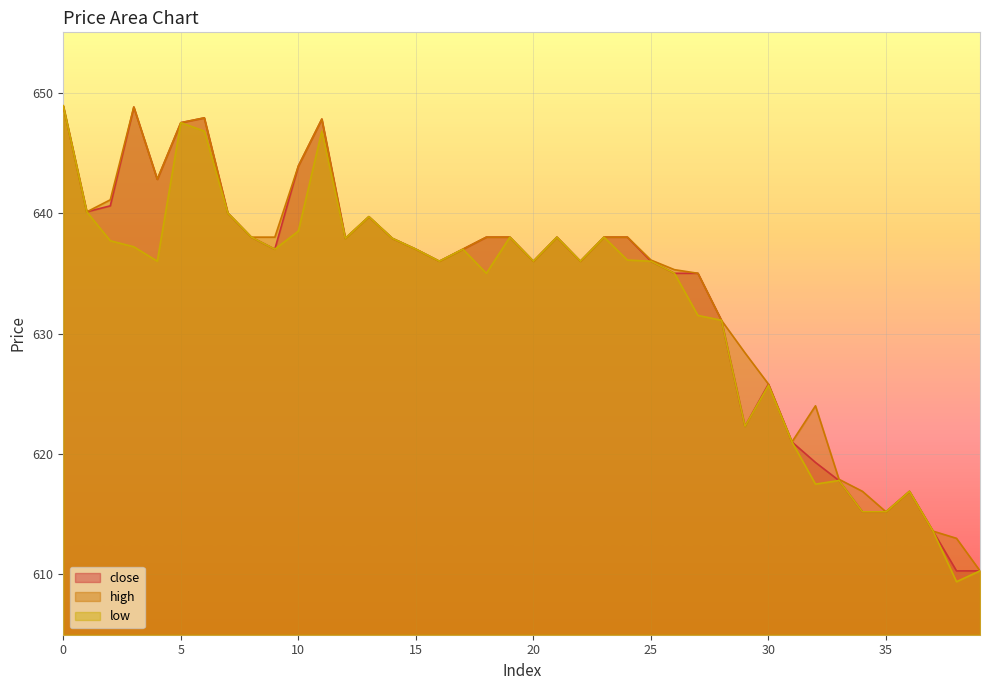

Reading left to right, what are all the values shown in this chart?

close: 0=648.9	1=640.1	2=640.6	3=648.8	4=642.8	5=647.5	6=647.9	7=640.0	8=638.0	9=637.0	10=643.9	11=647.8	12=637.9	13=639.7	14=637.9	15=637.0	16=636.0	17=637.0	18=638.0	19=638.0	20=636.0	21=638.0	22=636.0	23=638.0	24=638.0	25=636.0	26=635.0	27=635.0	28=631.1	29=622.3	30=625.8	31=621.0	32=619.3	33=617.8	34=615.2	35=615.2	36=616.9	37=613.6	38=610.3	39=610.3
high: 0=648.9	1=640.1	2=641.1	3=648.8	4=642.8	5=647.5	6=647.9	7=640.0	8=638.0	9=638.0	10=643.9	11=647.8	12=637.9	13=639.7	14=637.9	15=637.0	16=636.0	17=637.0	18=638.0	19=638.0	20=636.0	21=638.0	22=636.0	23=638.0	24=638.0	25=636.1	26=635.3	27=635.0	28=631.1	29=628.4	30=625.8	31=621.0	32=624.0	33=617.9	34=616.9	35=615.2	36=616.9	37=613.6	38=613.0	39=610.3
low: 0=648.9	1=640.1	2=637.7	3=637.2	4=636.0	5=647.5	6=646.8	7=640.0	8=638.0	9=637.0	10=638.5	11=646.8	12=637.9	13=639.7	14=637.9	15=637.0	16=636.0	17=637.0	18=635.0	19=638.0	20=636.0	21=638.0	22=636.0	23=638.0	24=636.1	25=636.0	26=635.0	27=631.5	28=631.1	29=622.3	30=625.7	31=621.0	32=617.5	33=617.8	34=615.2	35=615.2	36=616.9	37=613.6	38=609.4	39=610.3